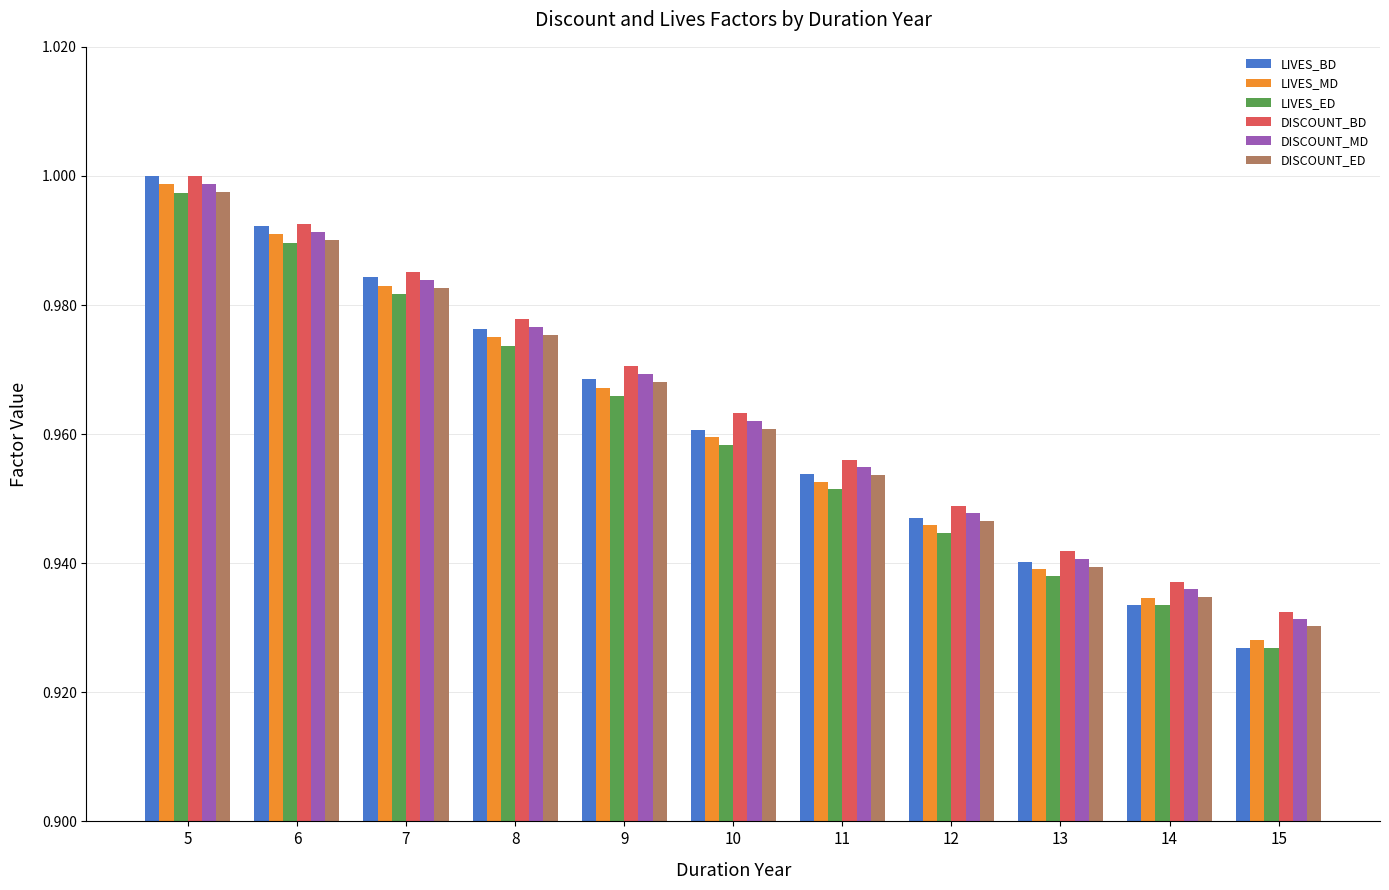

What is the difference between the maximum and second lowest values in the LIVES_BD series?

0.1